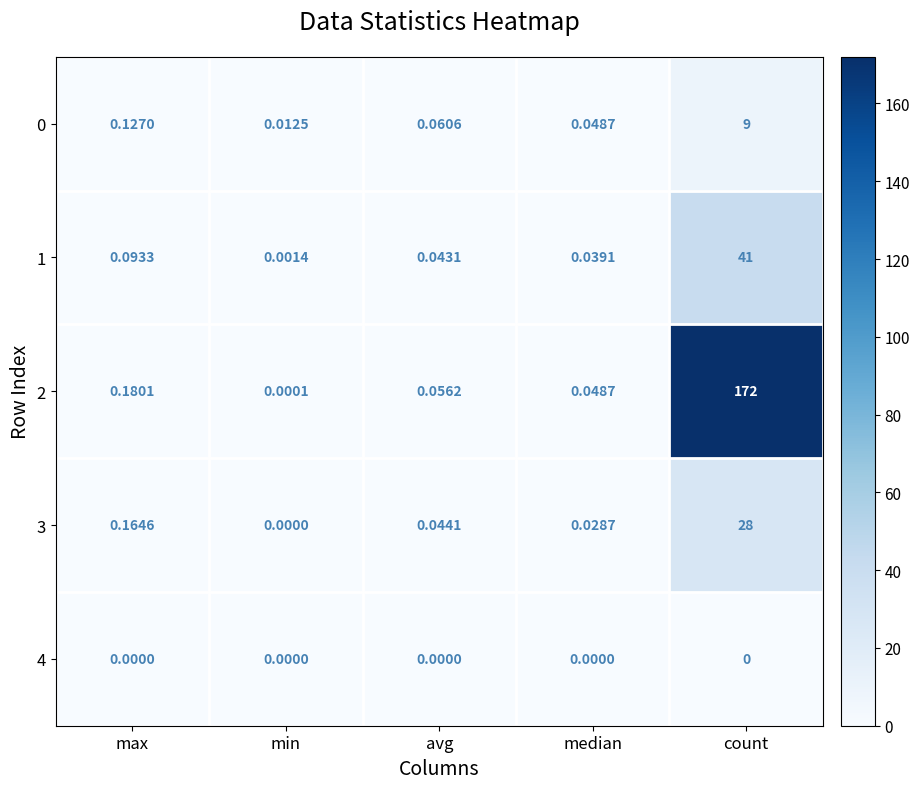

Which series has the widest spread of values?

2